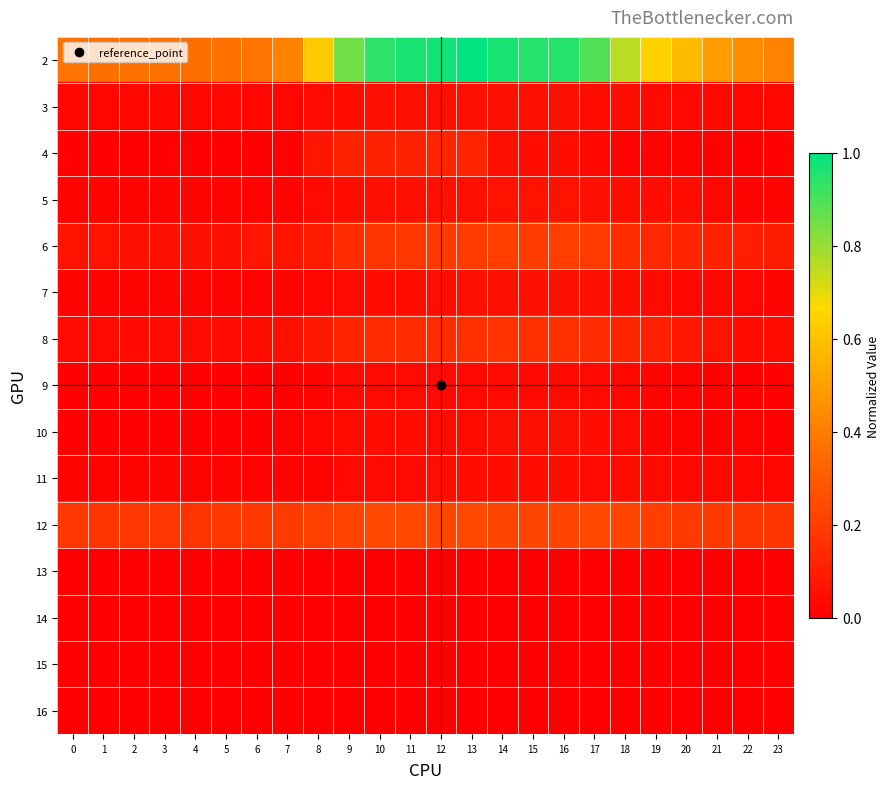

How many categories are shown in the chart?

24